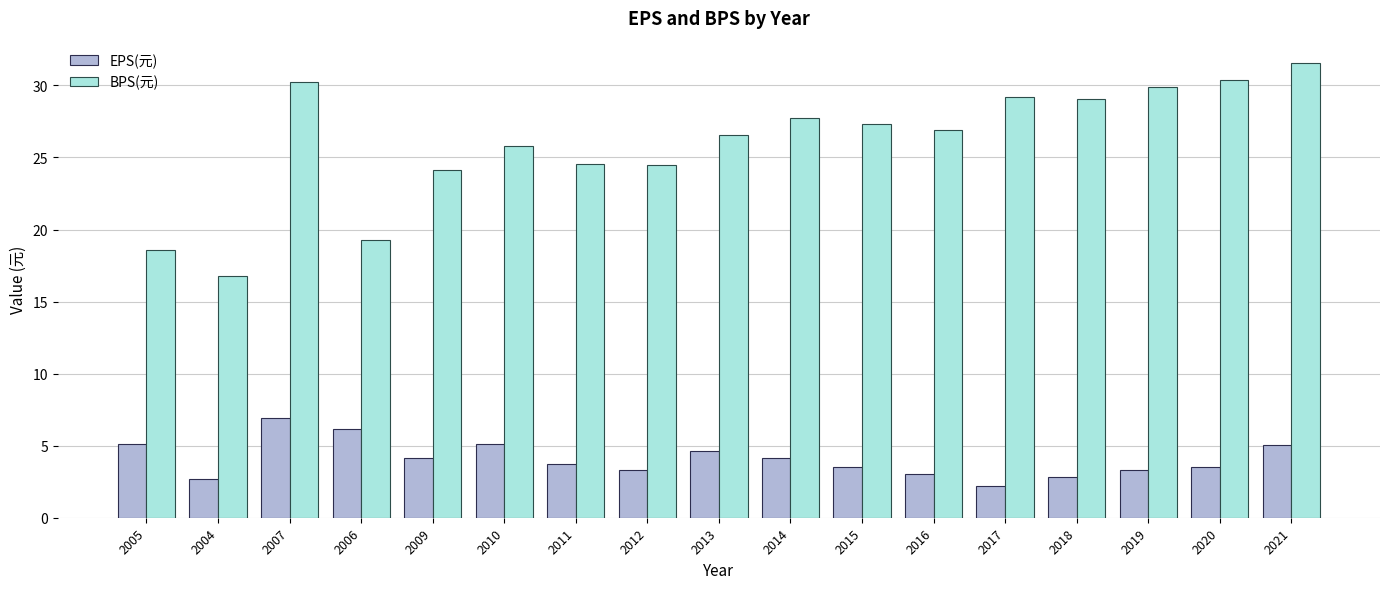

Which category has the highest value in the EPS(元) series?

2007